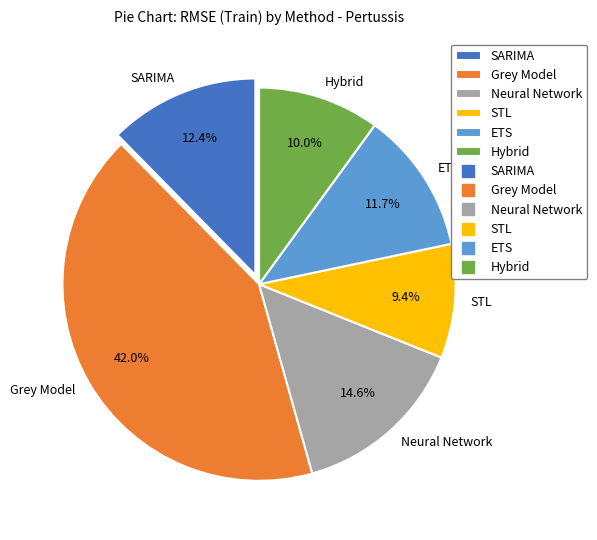

Which slice is the largest?

Grey Model